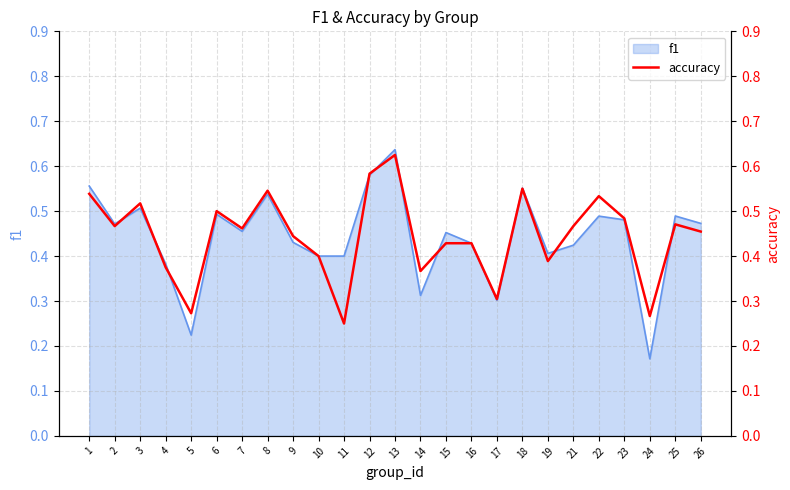

Rank the categories by value from lowest to highest.

11, 24, 5, 17, 14, 4, 19, 10, 15, 16, 9, 26, 7, 2, 21, 25, 23, 6, 3, 22, 1, 8, 18, 12, 13